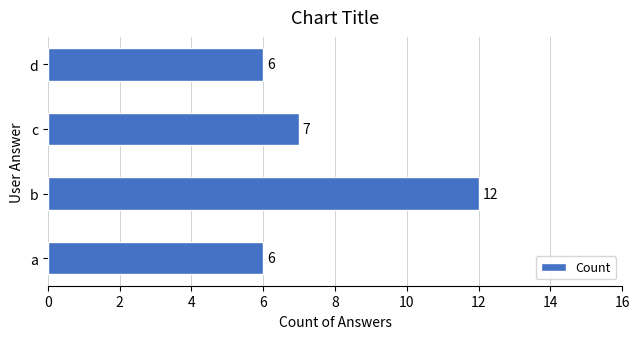

What is the maximum value shown in the chart?

12